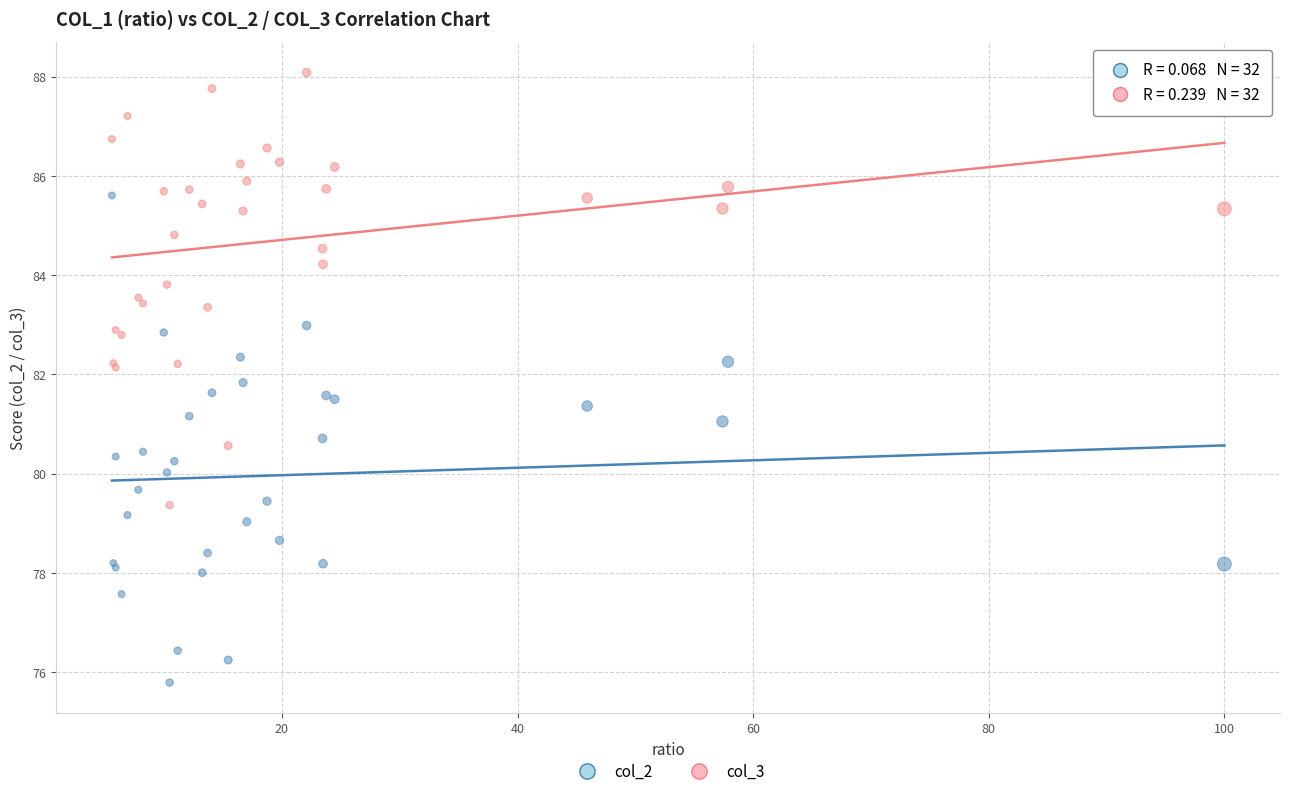

Which series has the widest spread of Y values?

col_2